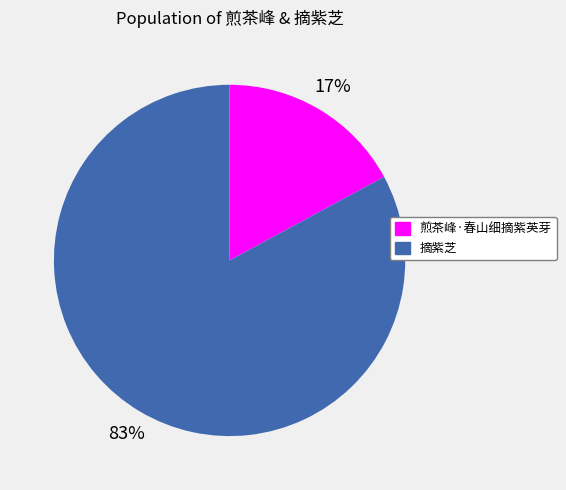

True or false: 摘紫芝 accounts for 93% of the total.

False